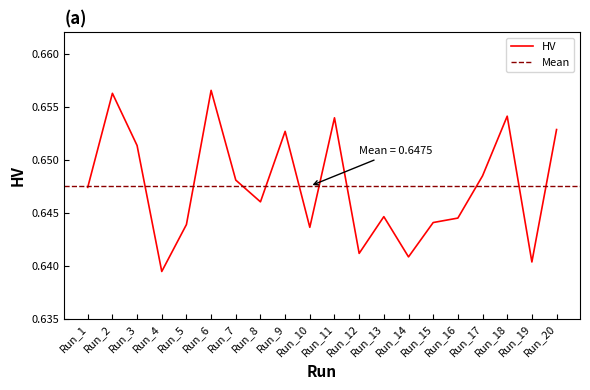

What is the approximate value at Run_16?

0.6